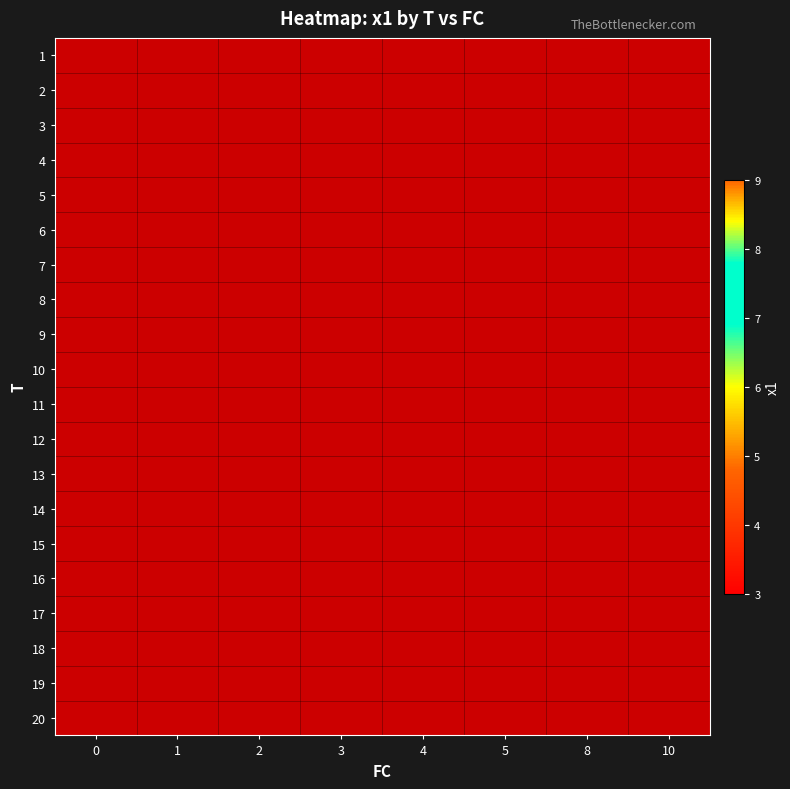

What is the minimum value shown in the chart?

3.1